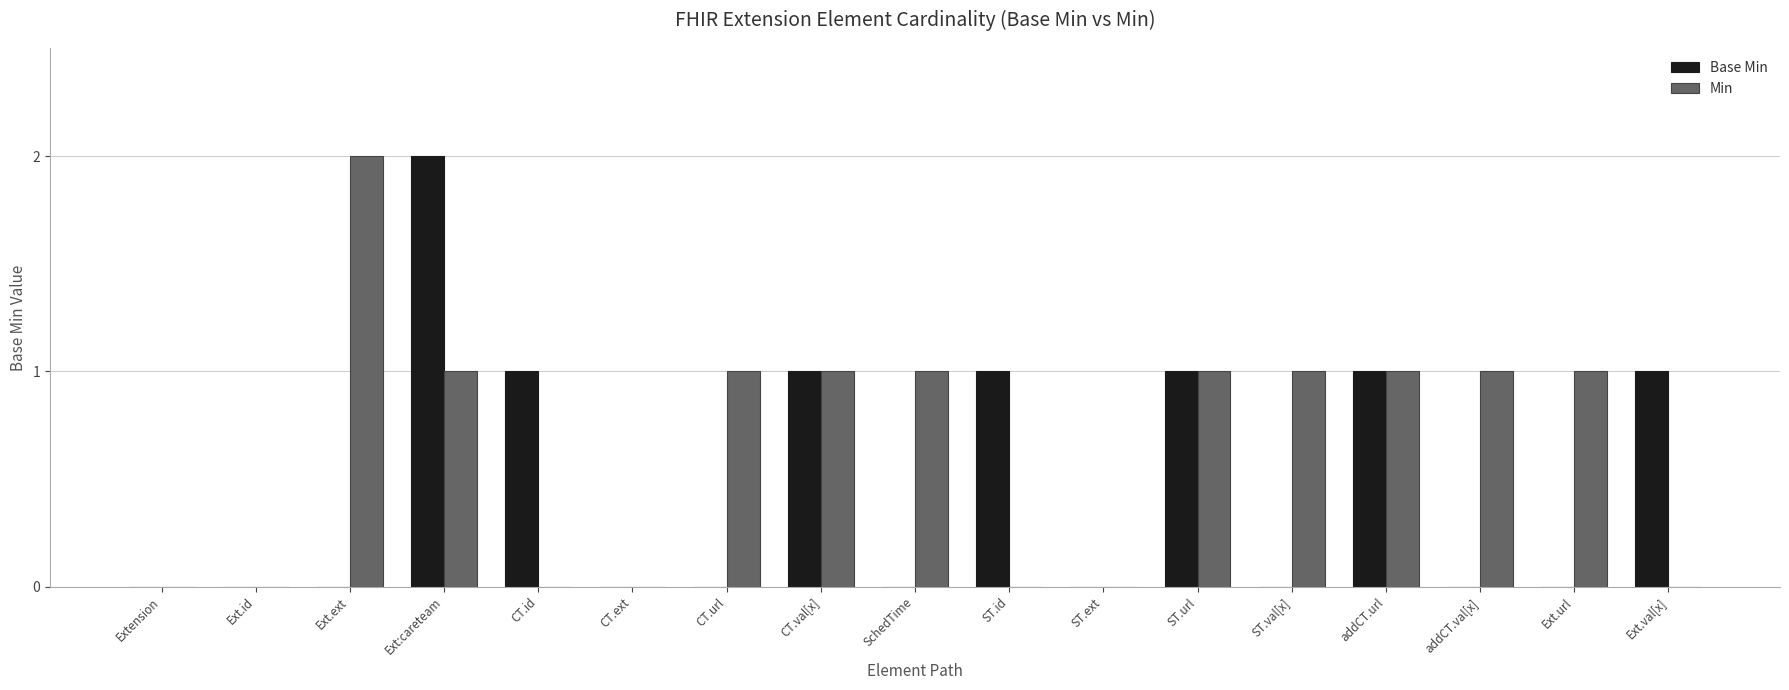

How many groups of bars are there?

17